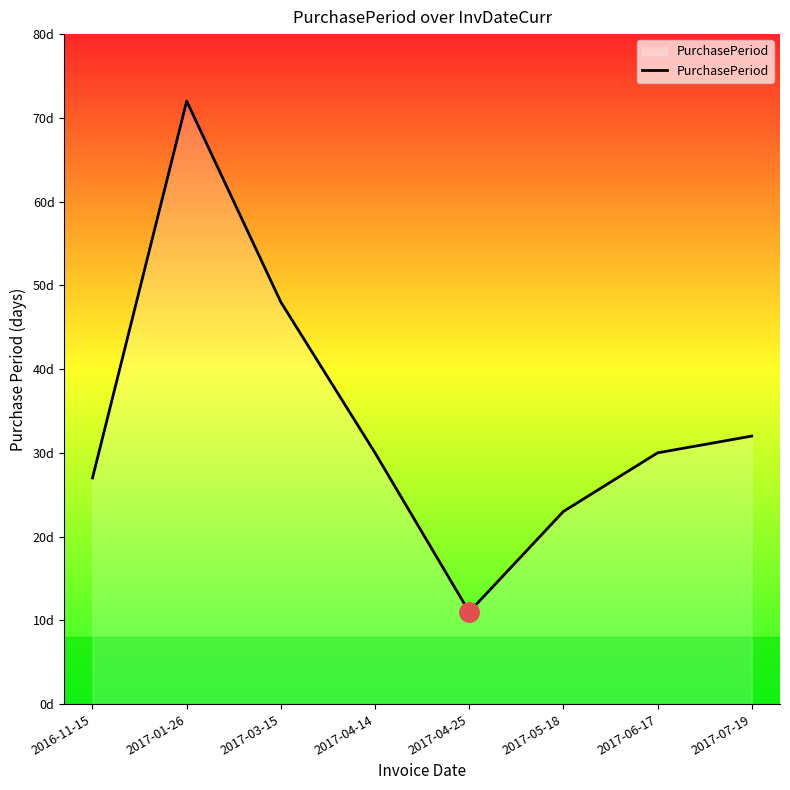

Which has a higher value, 2017-04-25 or 2017-06-17?

2017-06-17